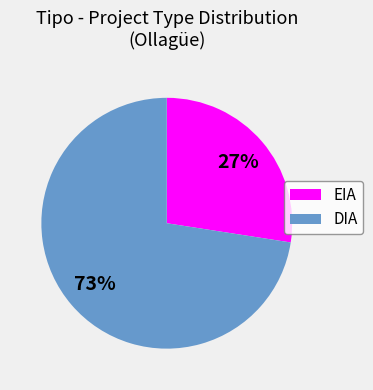

Which slice represents more than half of the pie?

DIA